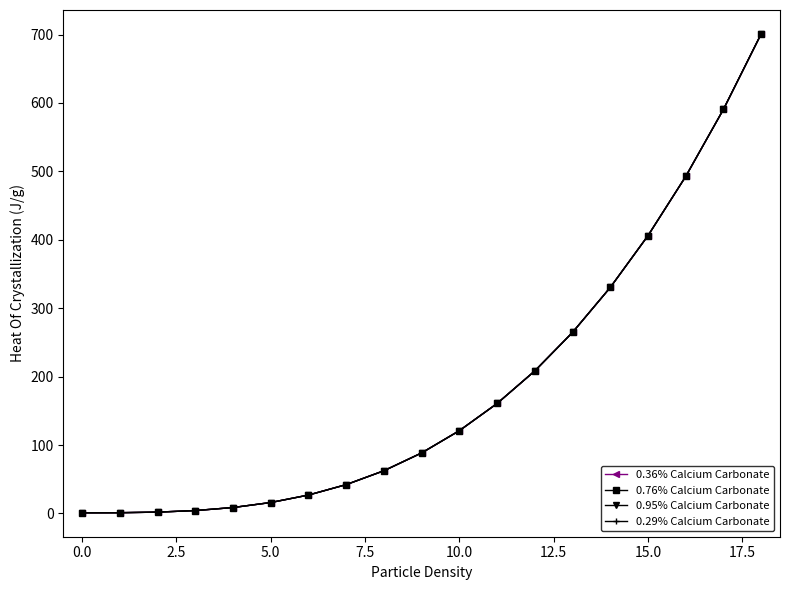

At how many categories does at least one series exceed 307?

5